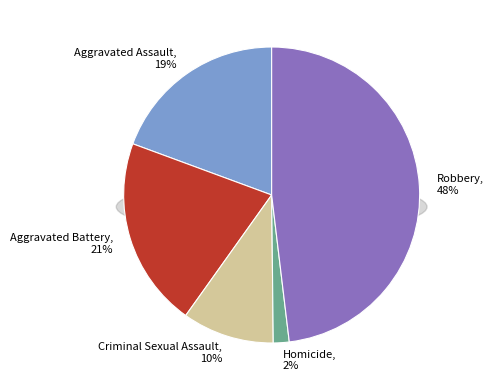

Which category has the biggest portion of the pie?

Robbery